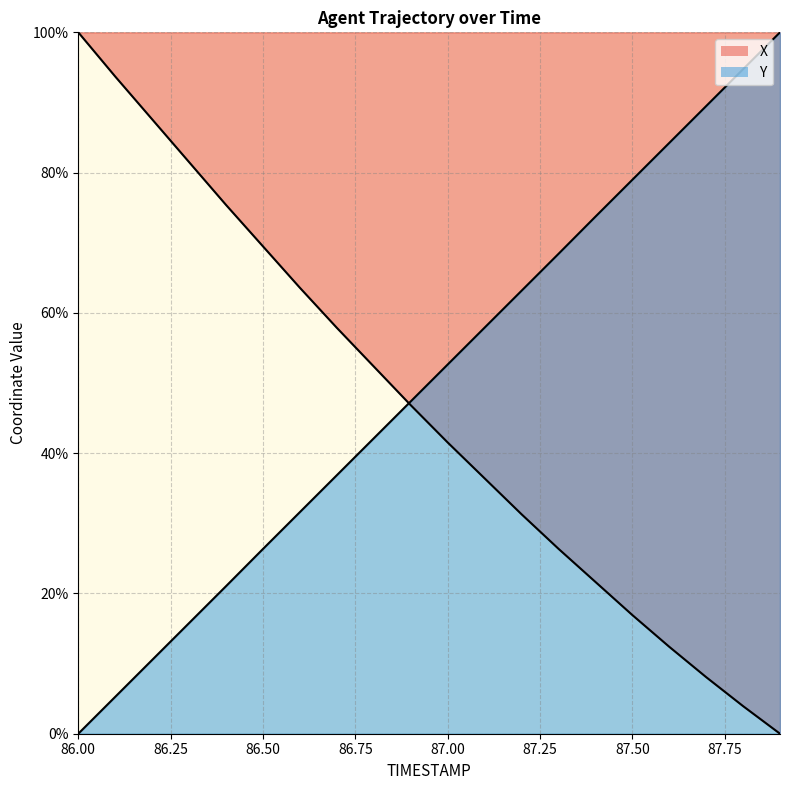

What is the difference between the second highest and minimum values in the Y series?

94.7